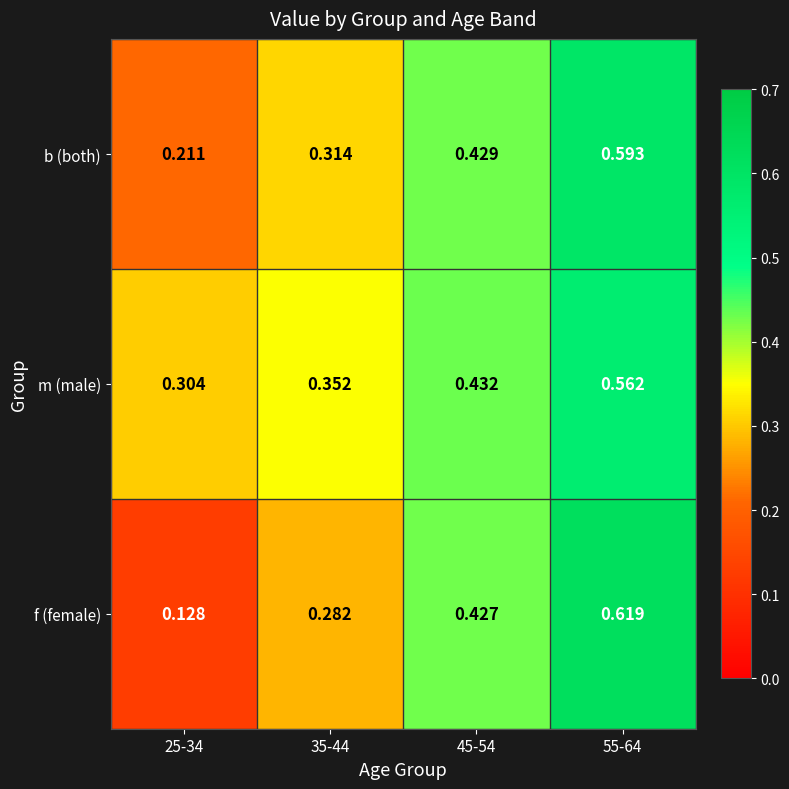

Which series changed the most between 35-44 and 45-54?

f (female)